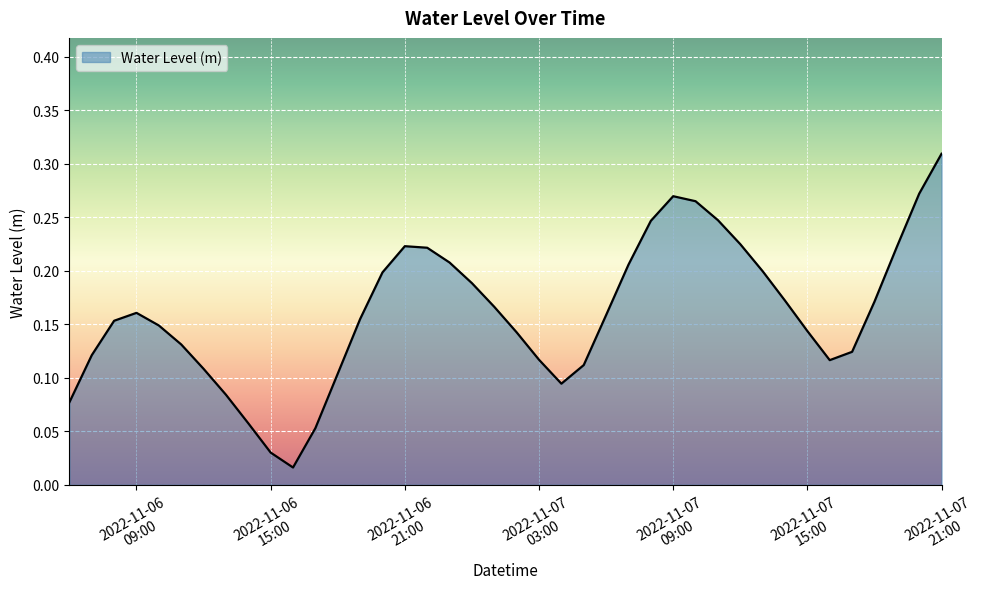

Reading right to left, list all the values displayed in this chart.

0.3	0.3	0.2	0.2	0.1	0.1	0.1	0.2	0.2	0.2	0.2	0.3	0.3	0.2	0.2	0.2	0.1	0.1	0.1	0.1	0.2	0.2	0.2	0.2	0.2	0.2	0.2	0.1	0.1	0.0	0.0	0.1	0.1	0.1	0.1	0.1	0.2	0.2	0.1	0.1